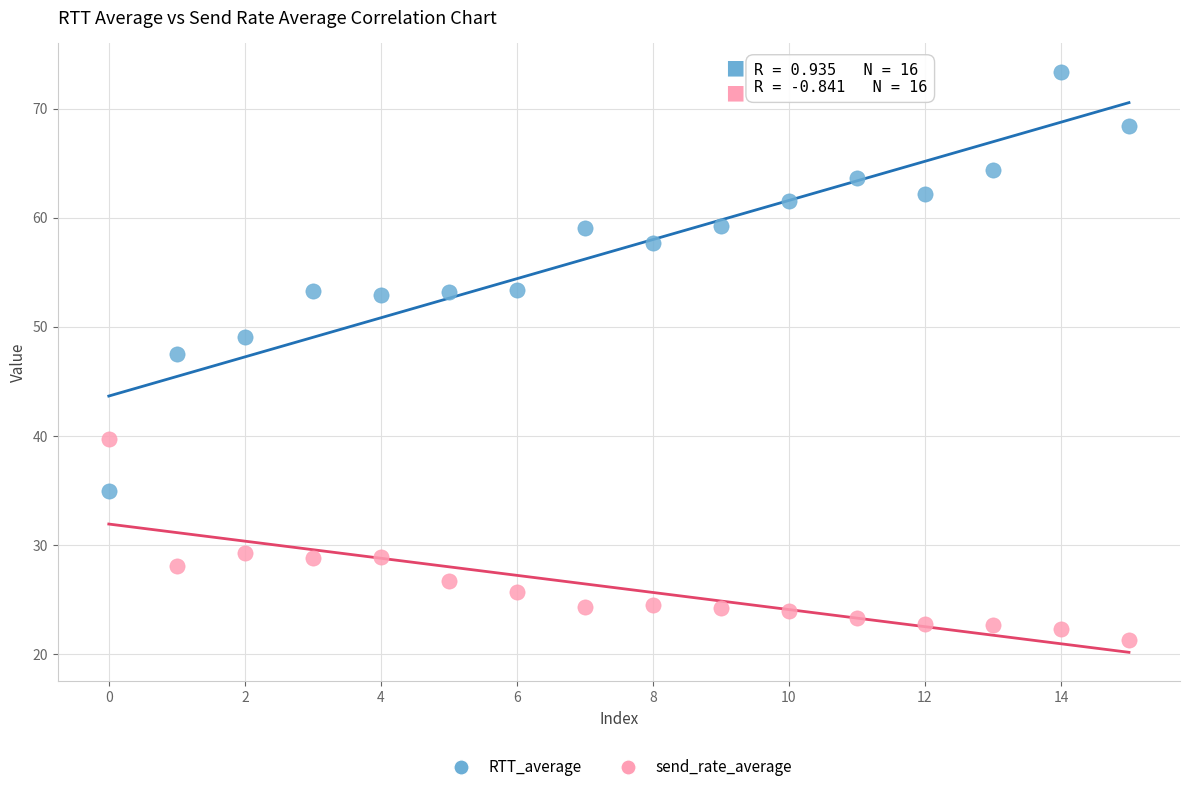

Across all data points, what is the range of Y values (max minus min)?

52.0